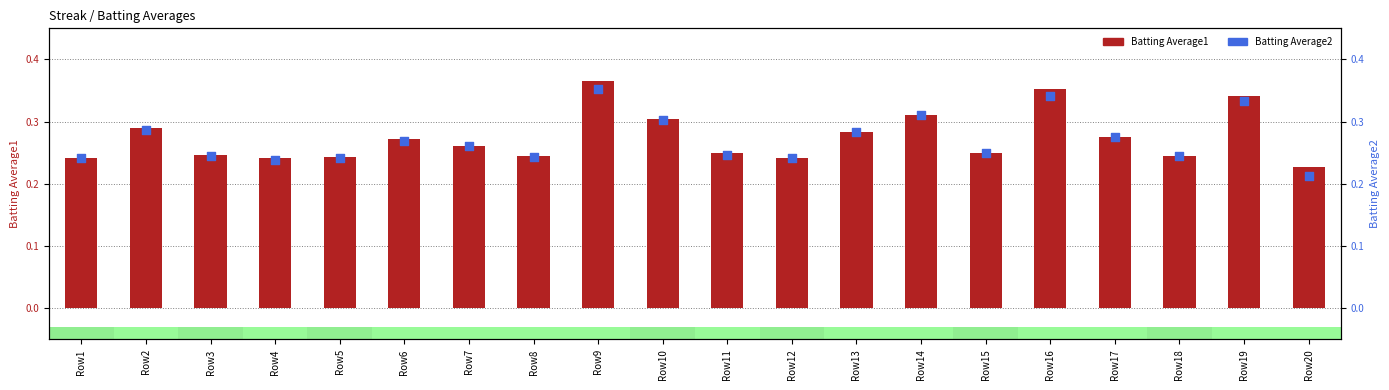

What is the total value across all series at Row13?

0.6